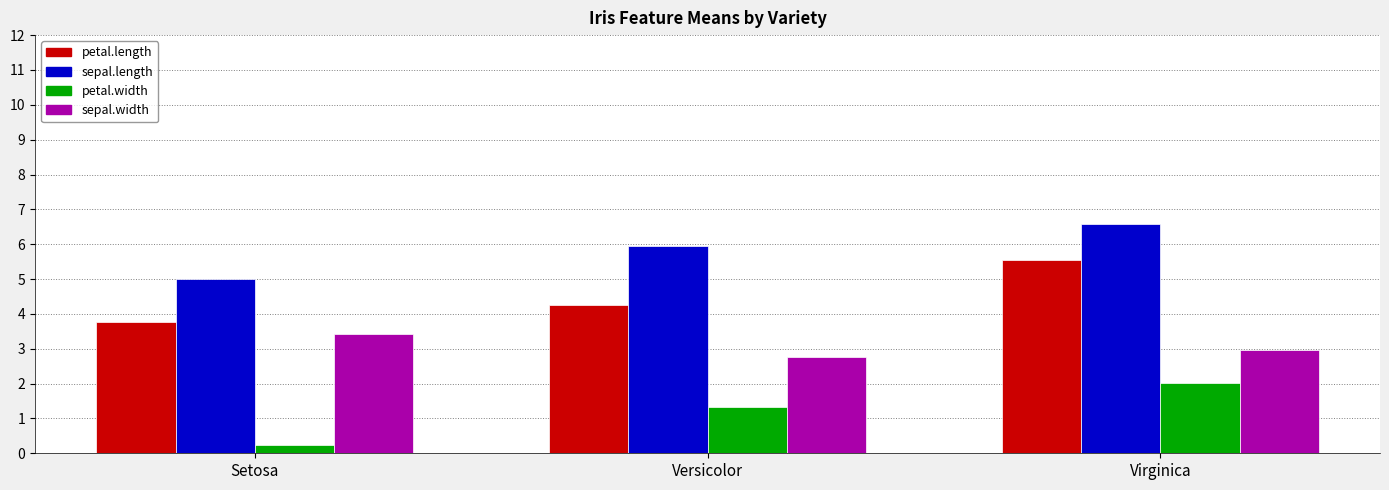

What is the sum of the petal.length values at Versicolor and Virginica?

9.8